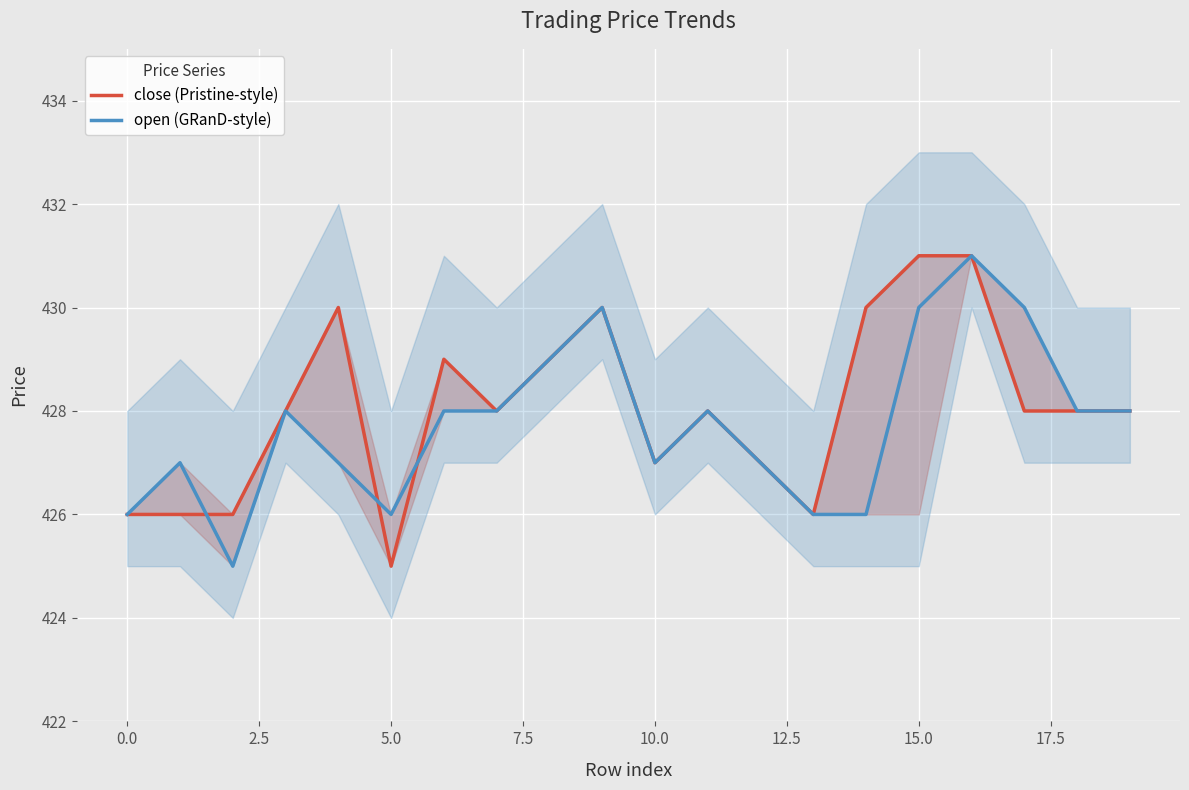

Reading right to left, list all the values displayed in this chart.

close (Pristine-style): 428	428	428	431	431	430	426	427	428	427	430	429	428	429	425	430	428	426	426	426
open (GRanD-style): 428	428	430	431	430	426	426	427	428	427	430	429	428	428	426	427	428	425	427	426